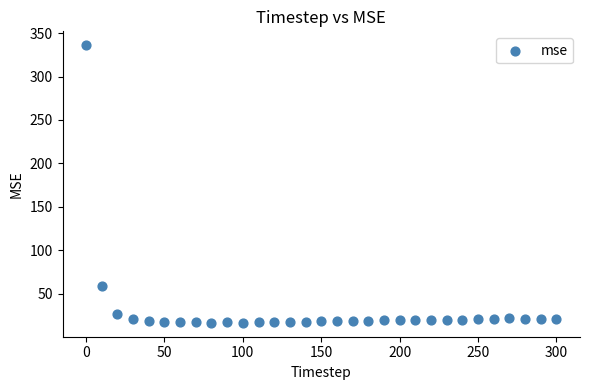

What is the range of Y values (max minus min)?

319.9